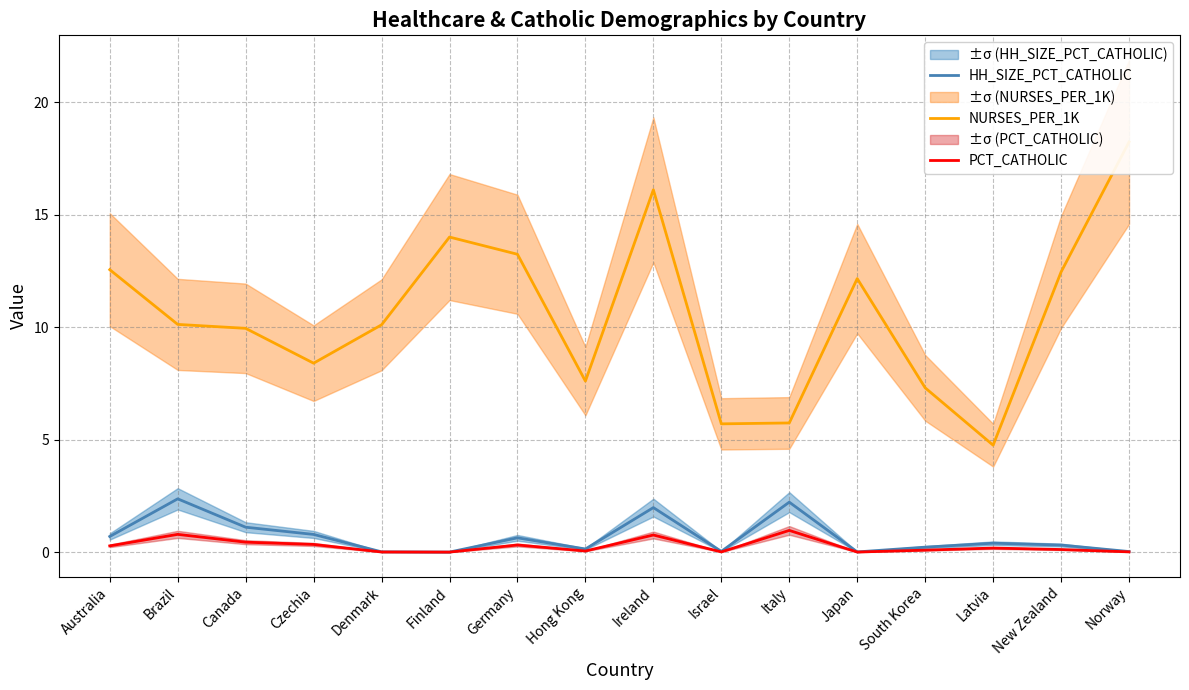

Reading right to left, transcribe all the data shown in this chart.

HH_SIZE_PCT_CATHOLIC: Norway=0.0	New Zealand=0.3	Latvia=0.4	South Korea=0.2	Japan=0.0	Italy=2.2	Israel=0.0	Ireland=2.0	Hong Kong=0.1	Germany=0.6	Finland=0.0	Denmark=0.0	Czechia=0.8	Canada=1.1	Brazil=2.4	Australia=0.7
NURSES_PER_1K: Norway=18.2	New Zealand=12.4	Latvia=4.8	South Korea=7.3	Japan=12.2	Italy=5.7	Israel=5.7	Ireland=16.1	Hong Kong=7.6	Germany=13.2	Finland=14.0	Denmark=10.1	Czechia=8.4	Canada=9.9	Brazil=10.1	Australia=12.6
PCT_CATHOLIC: Norway=0.0	New Zealand=0.1	Latvia=0.2	South Korea=0.1	Japan=0.0	Italy=1.0	Israel=0.0	Ireland=0.8	Hong Kong=0.1	Germany=0.3	Finland=0.0	Denmark=0.0	Czechia=0.3	Canada=0.4	Brazil=0.8	Australia=0.3